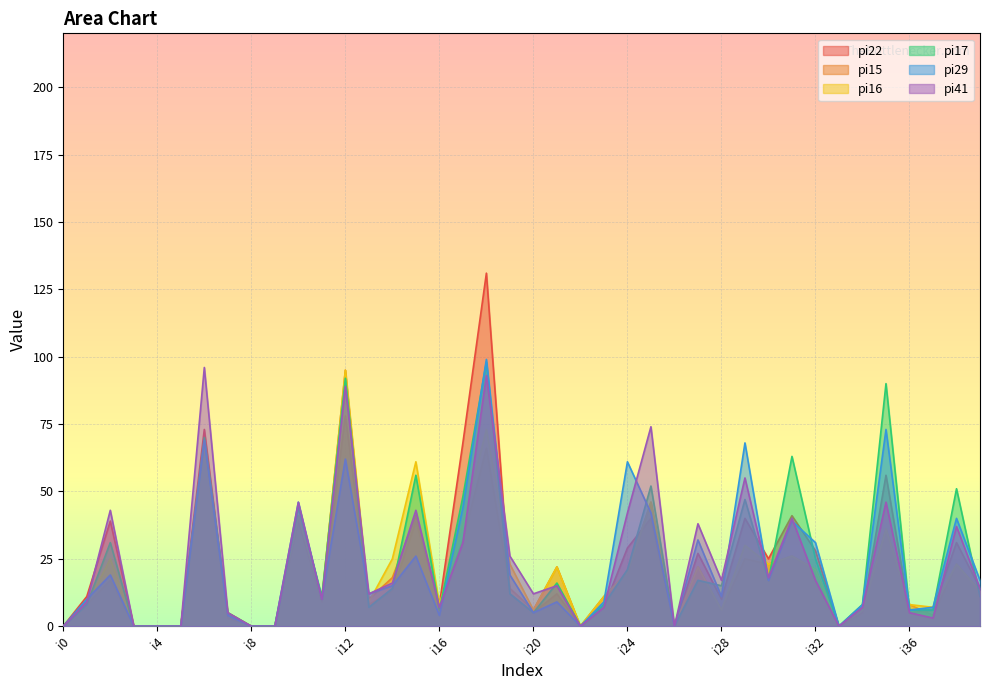

After their last crossing, which series has the higher values: pi17 or pi29?

pi29